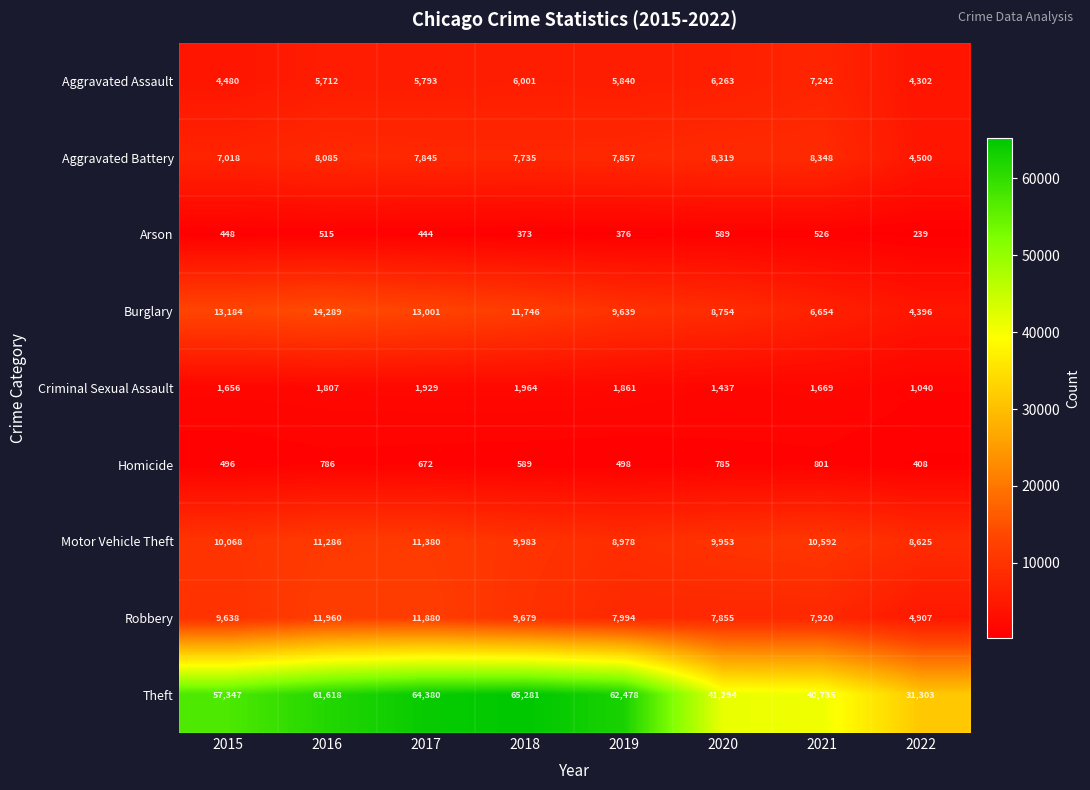

At which category does the chart reach its peak across all series?

2018